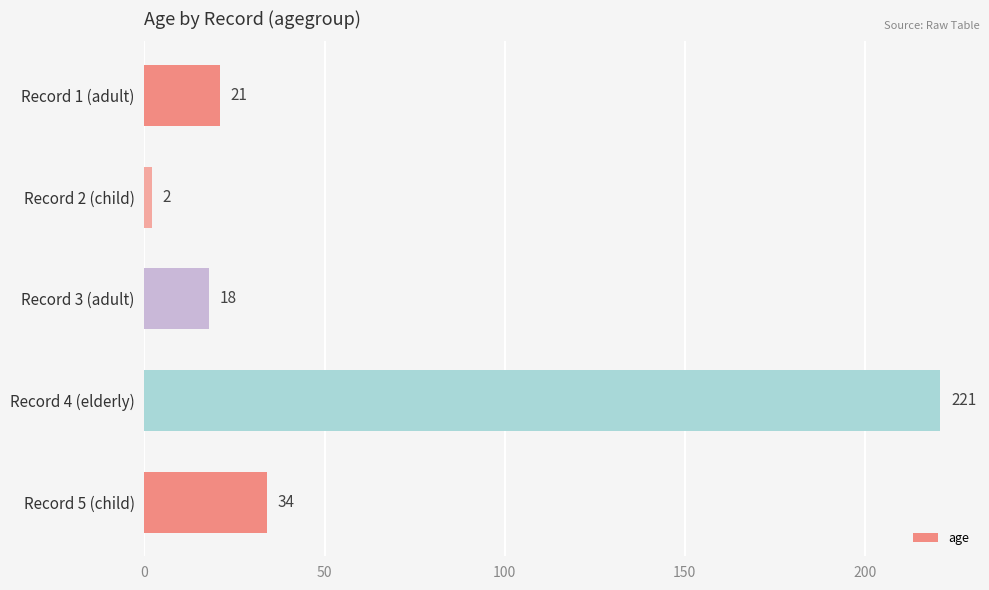

Is it true that the value at Record 4 (elderly) is 221?

True